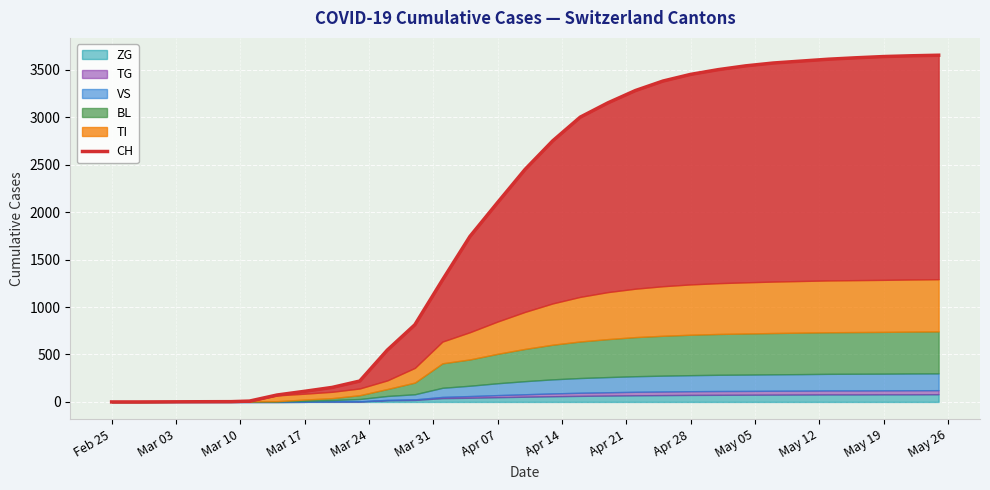

How many lines are shown in the chart?

1